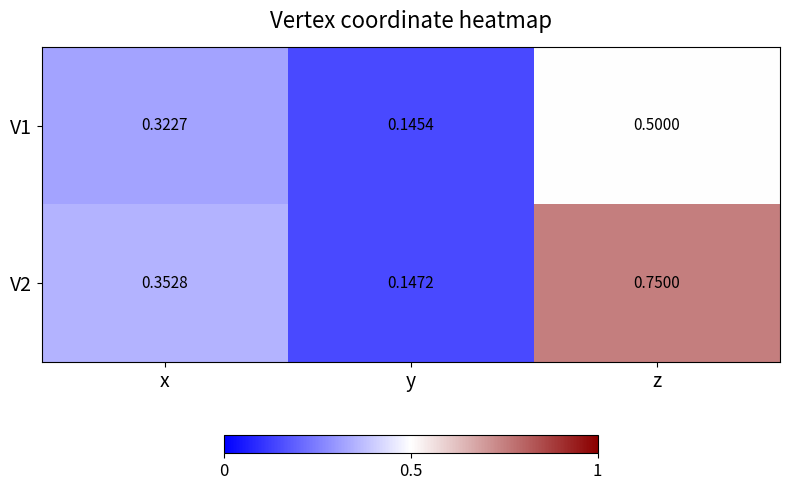

At which label is V1 closest to 0?

y